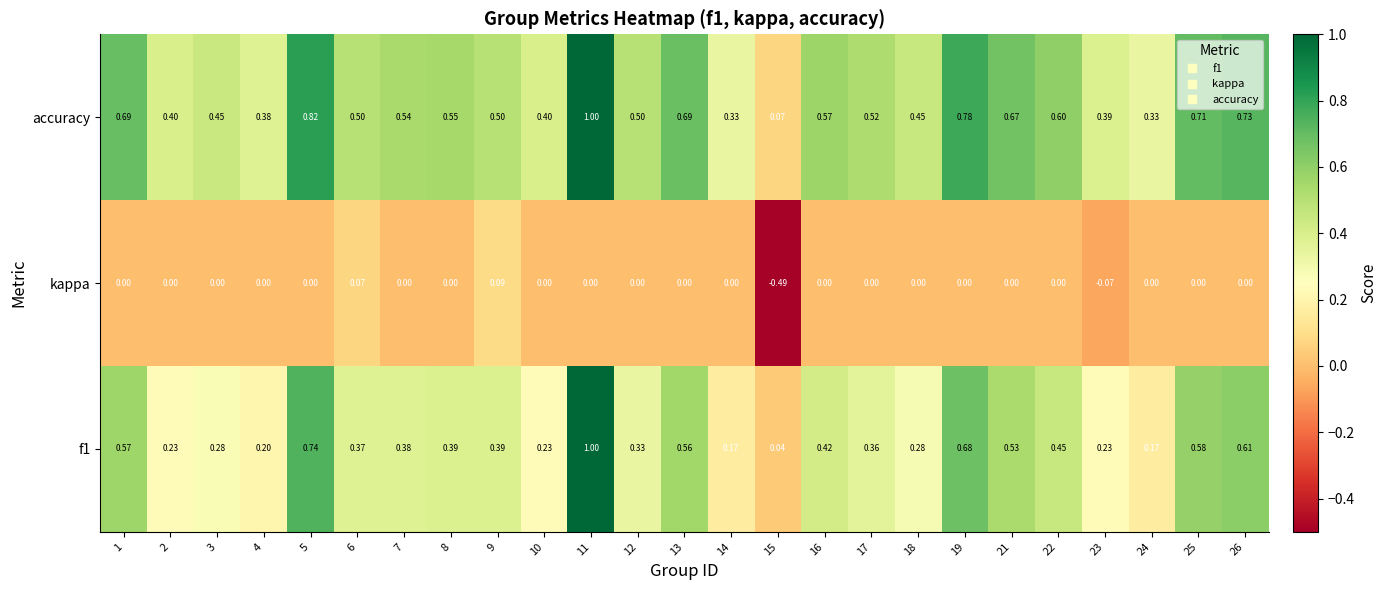

Which series has the largest total across all categories?

accuracy